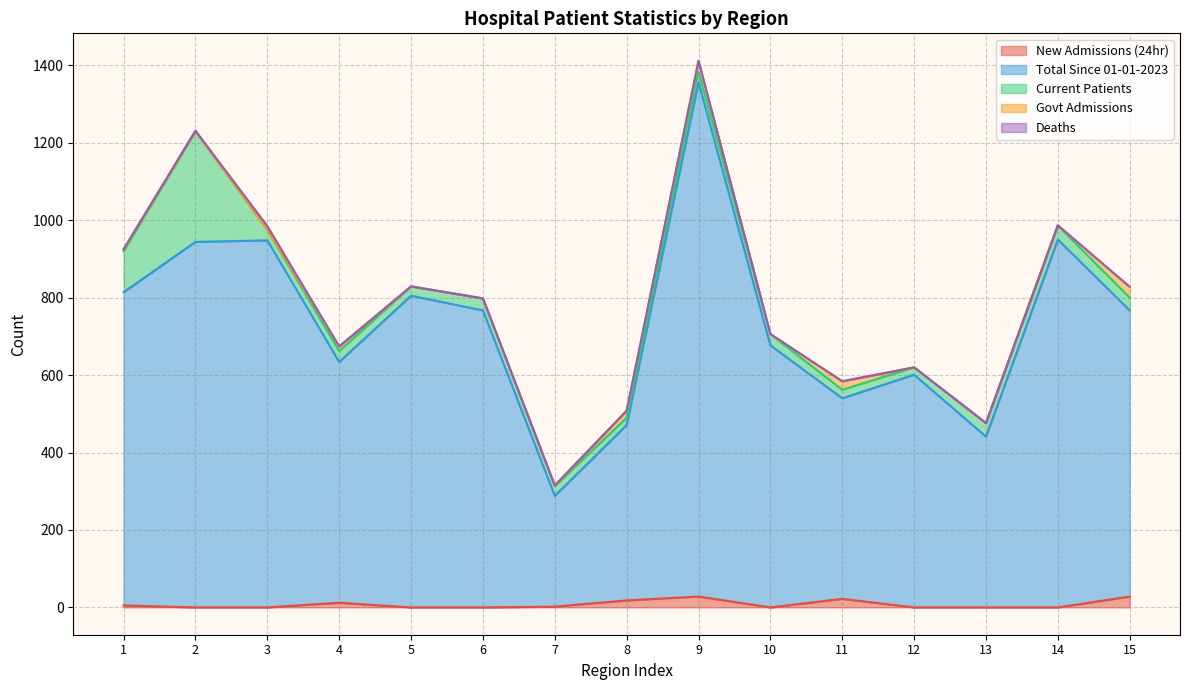

At which category does Govt Admissions reach its first local valley?

10